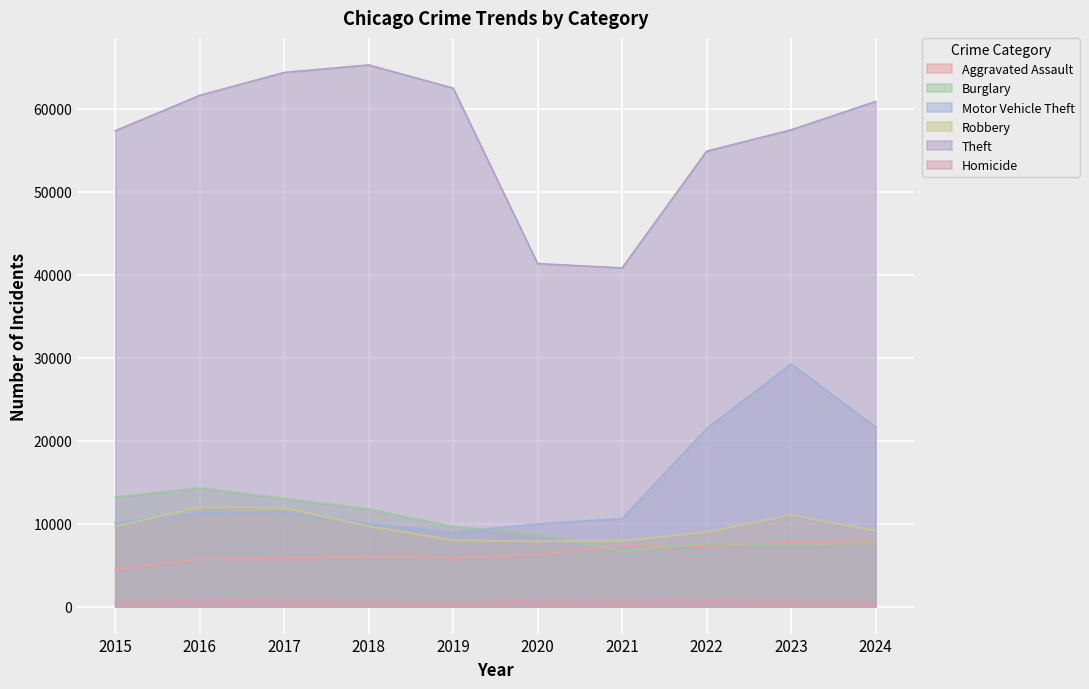

What is the maximum value for Burglary?

14289